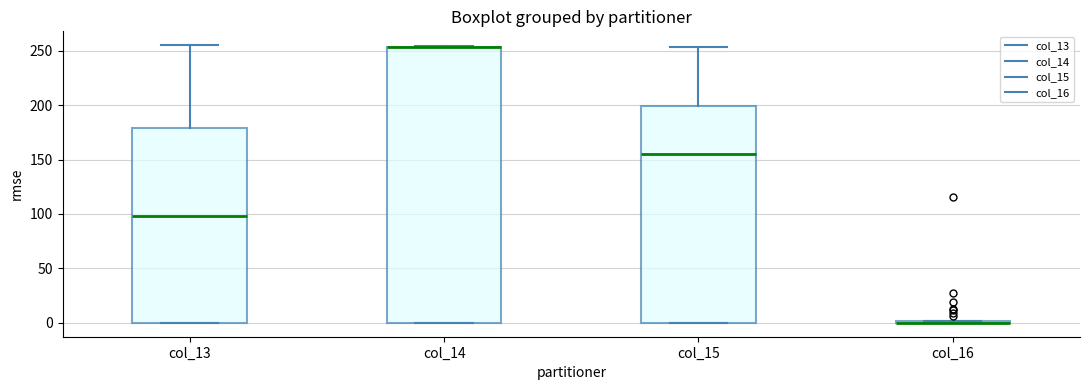

Reading left to right, read every box against the y-axis: the position of its median line, the range the box covers, and the ends of its whiskers. The values are not printed on the chart, so give them approximately, as read against the axis.

col_13: median 100, box 0 to 180, whiskers 0 to 255
col_14: median 255 (drawn on the box's upper edge), box 0 to 255, whiskers 0 to 255
col_15: median 155, box 0 to 200, whiskers 0 to 255
col_16: box collapsed to a line at 0, whiskers 0 to 0